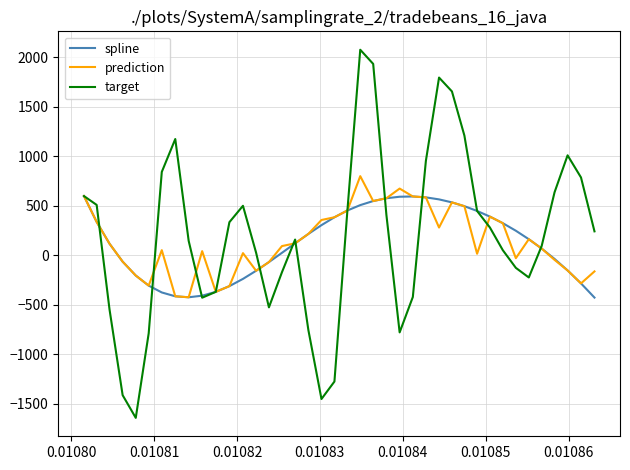

Count the number of categories in the chart.

40